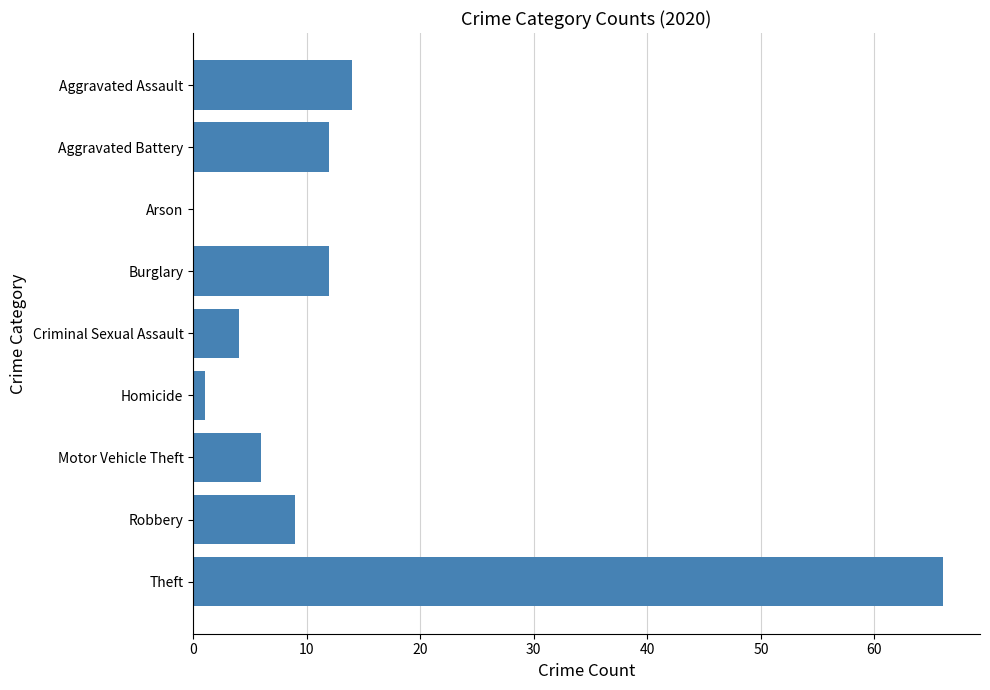

Where is the data nearest to the value 33?

Aggravated Assault